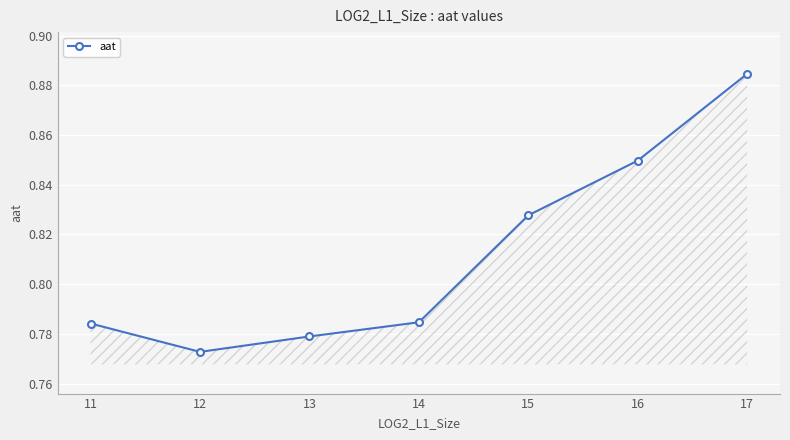

What is the difference between the second highest and minimum values?

0.1